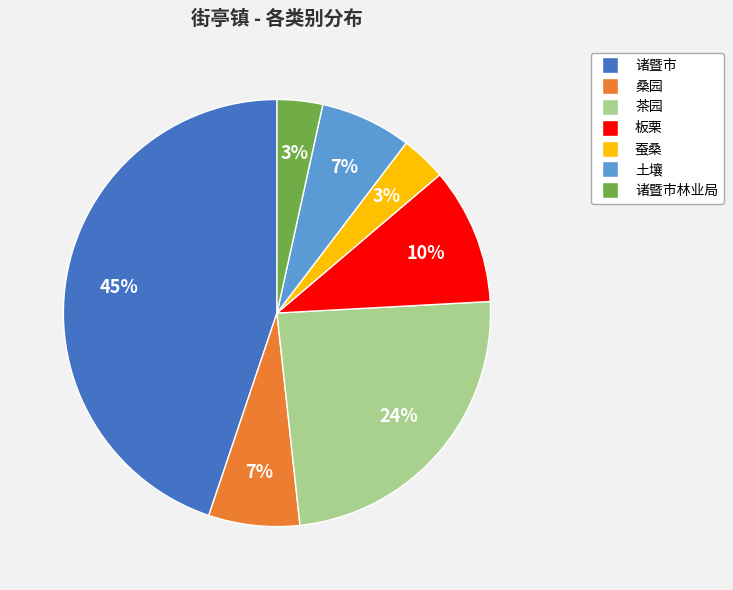

To the nearest percent, what is the average slice percentage?

14%